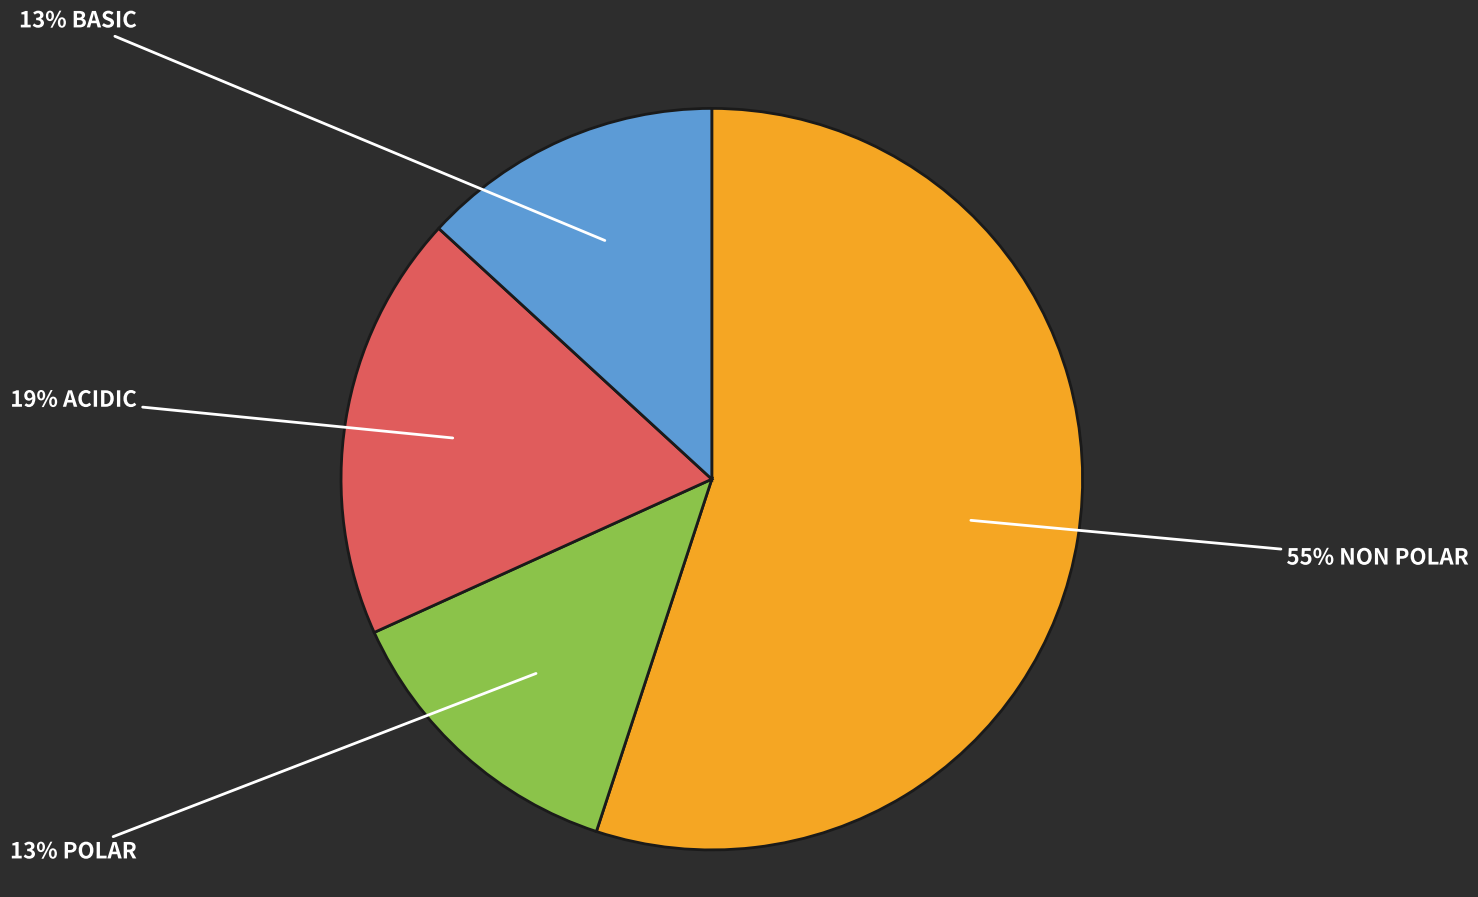

To the nearest percent, what is the average slice percentage?

25%